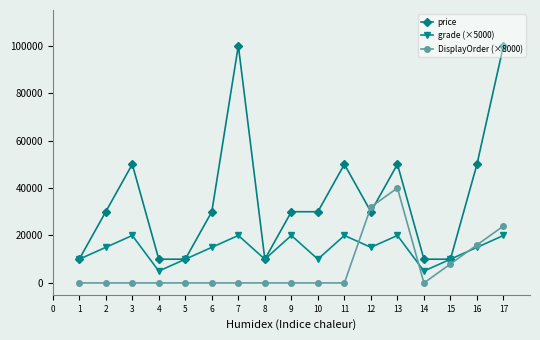

What is the maximum value for price?

100000